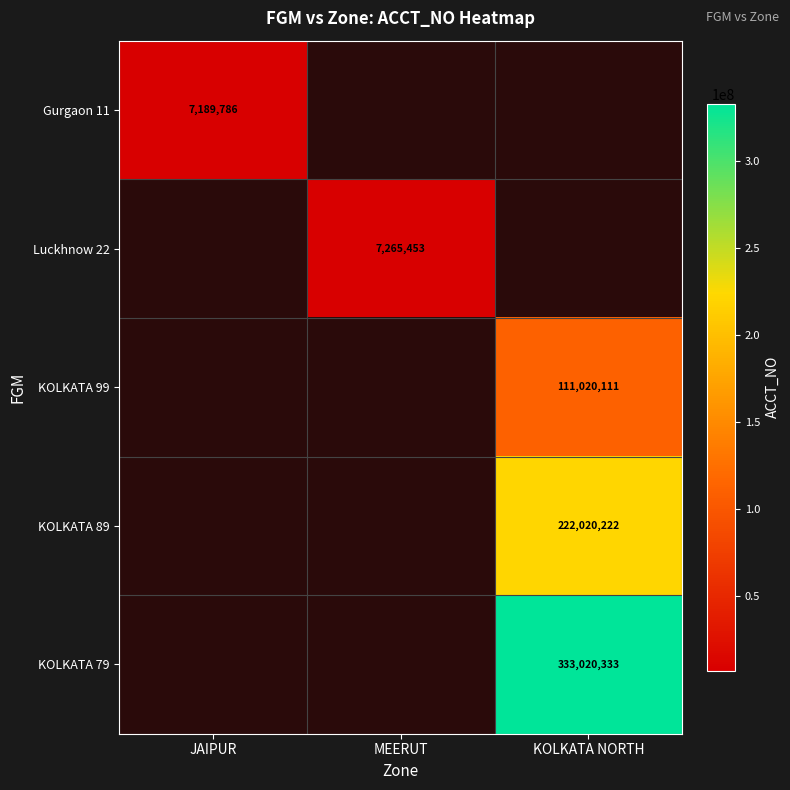

The KOLKATA 79 series shows 183408592 at KOLKATA NORTH. True or false?

False